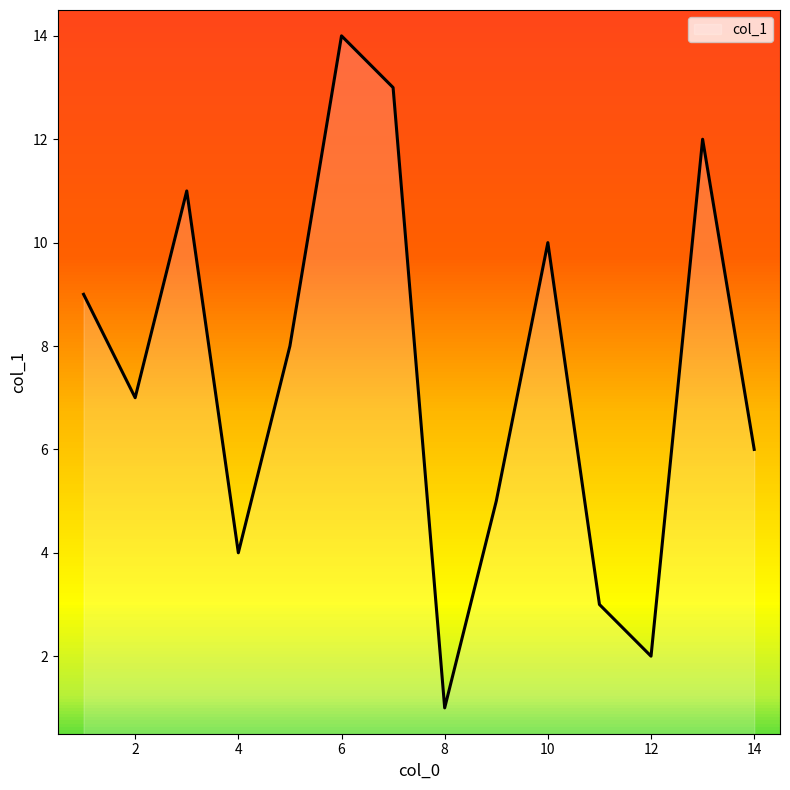

What is the difference between the maximum and minimum values?

13